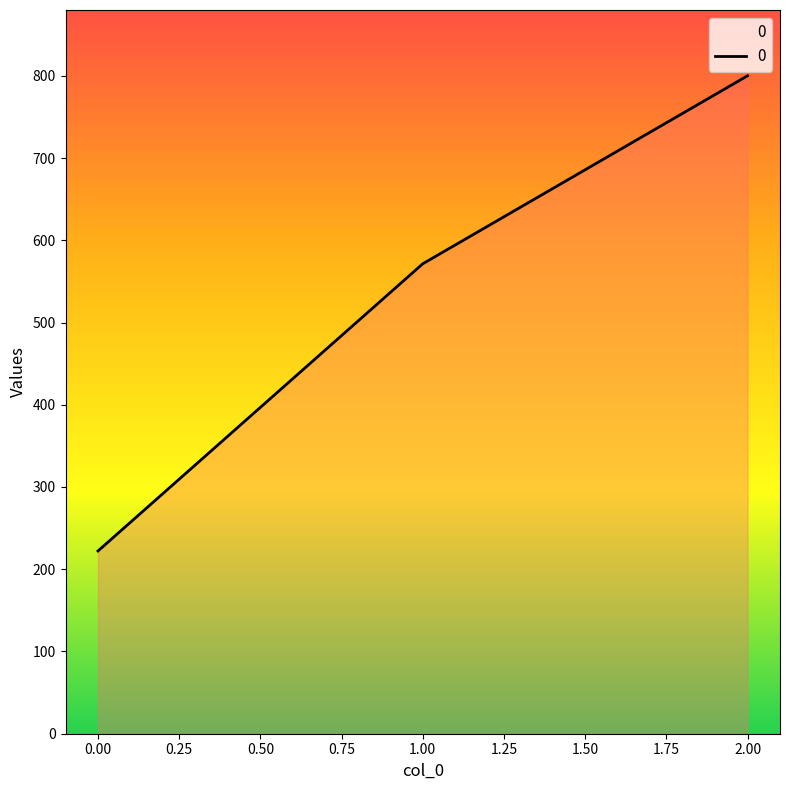

Which has a higher value, 2.00 or 1.00?

2.00